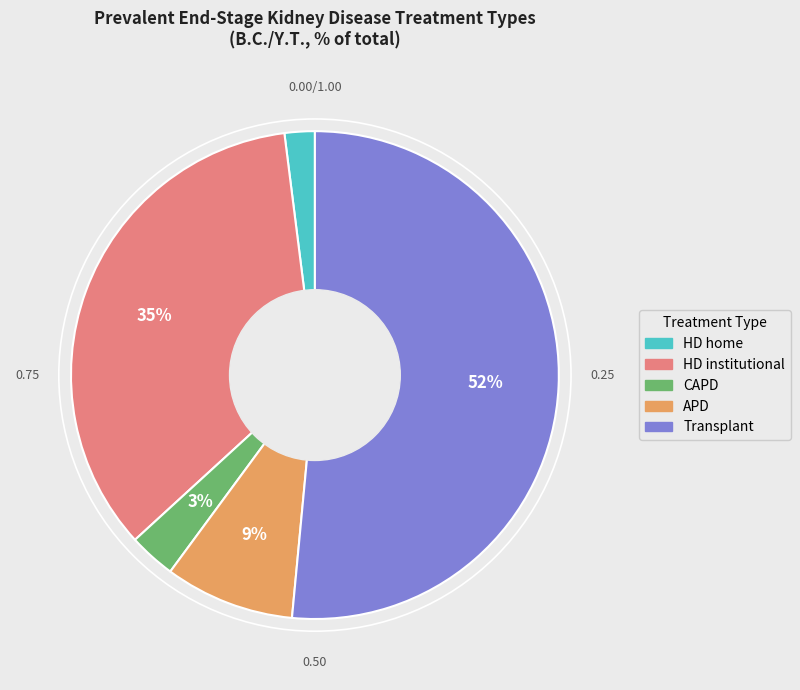

Which has a higher value, Transplant or HD institutional?

Transplant